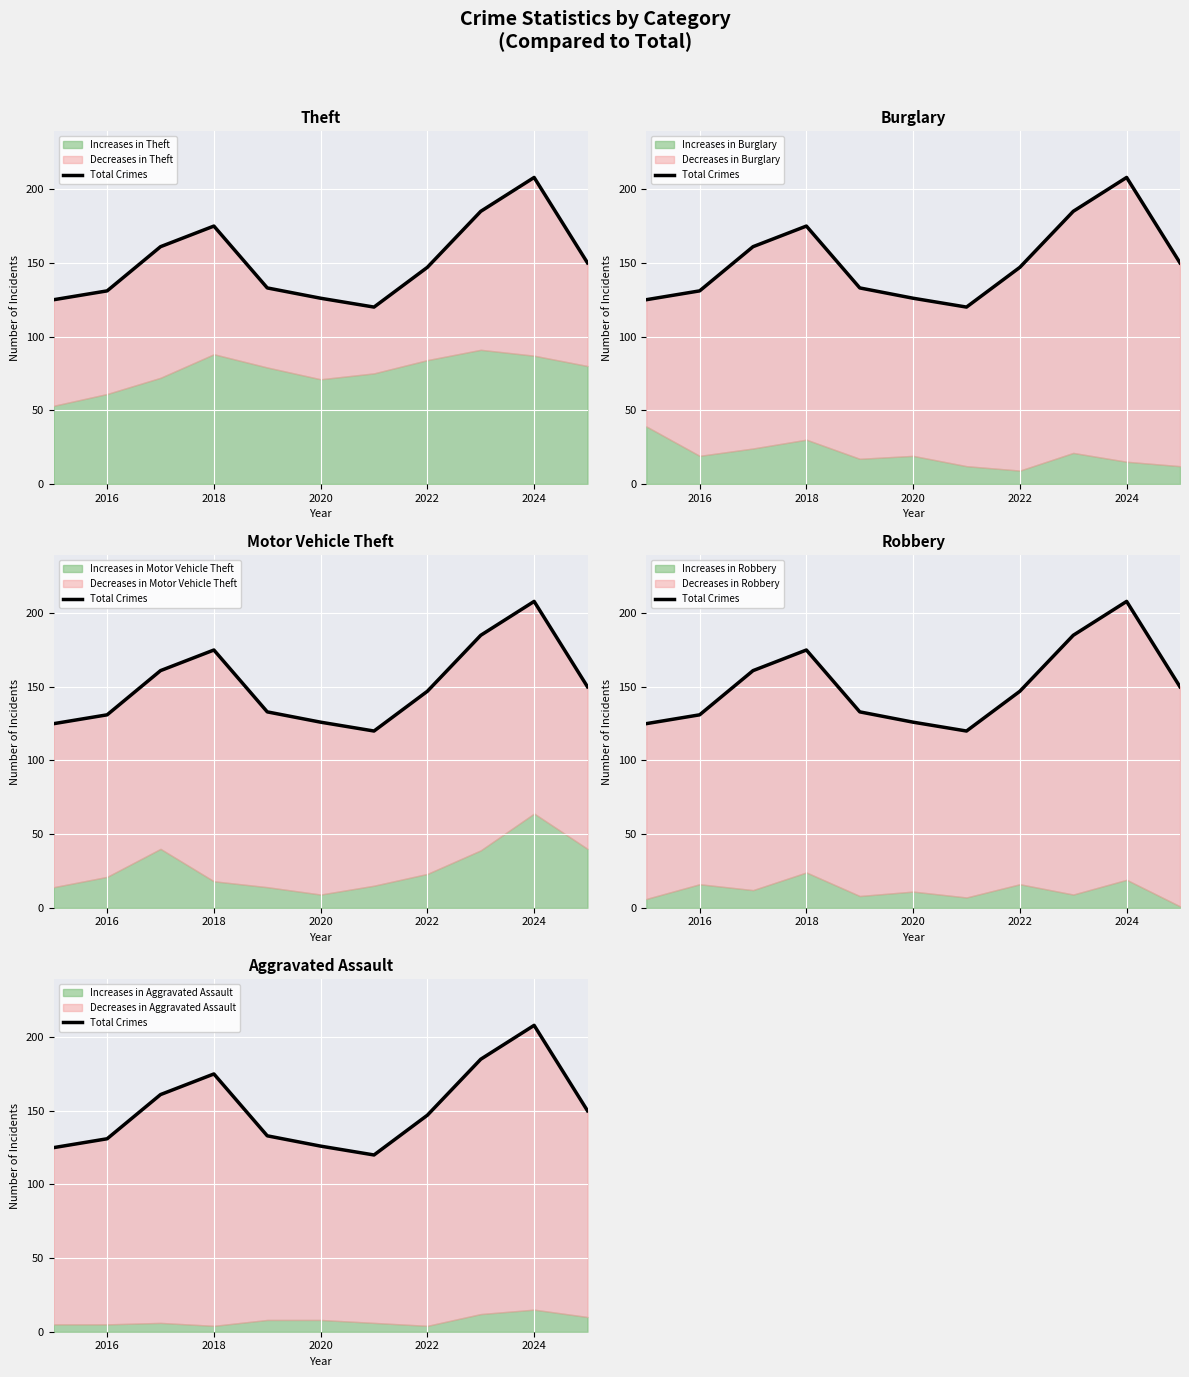

Is it true that the value at 2026 is 170?

False